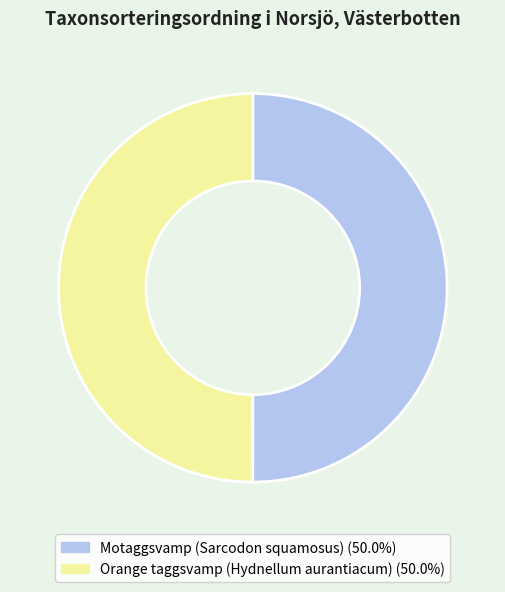

Approximately how many times larger is the value at Motaggsvamp (Sarcodon squamosus) compared to Orange taggsvamp (Hydnellum aurantiacum)?

1.0